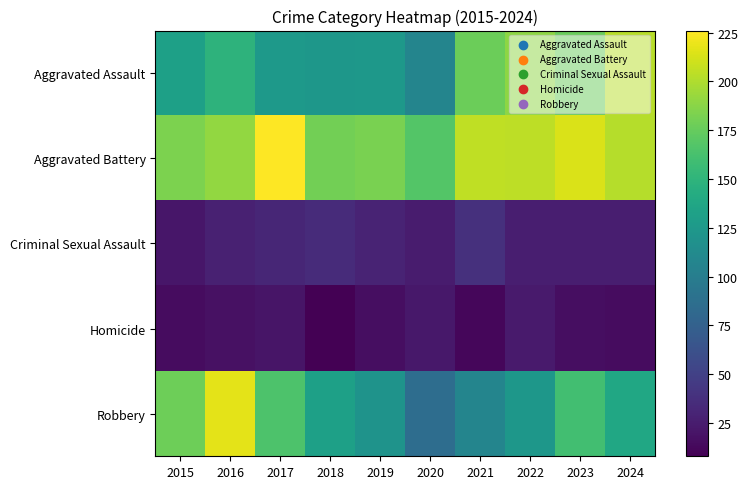

How many categories are shown in the chart?

10